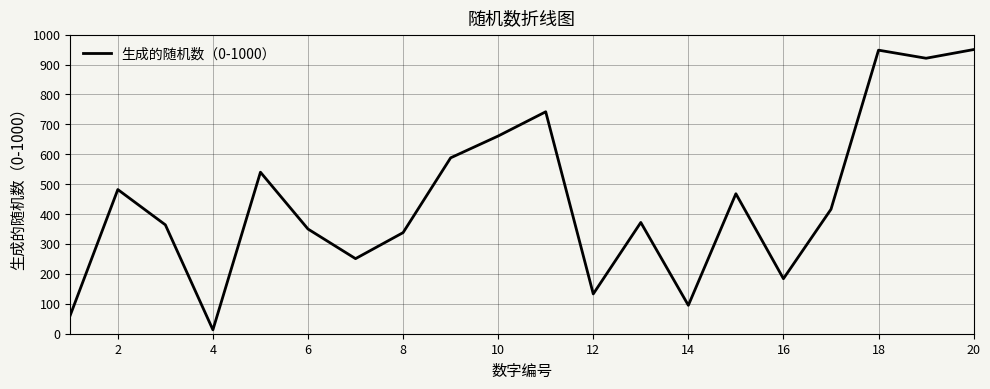

What is the greatest value displayed?

950